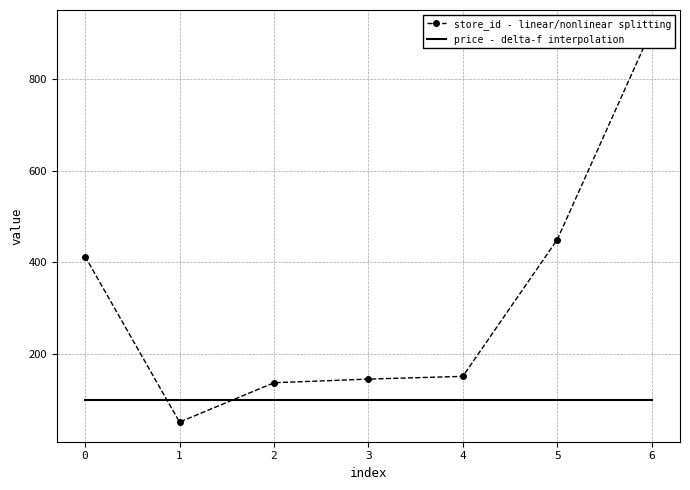

Read the store_id - linear/nonlinear splitting value at 0.

413.0